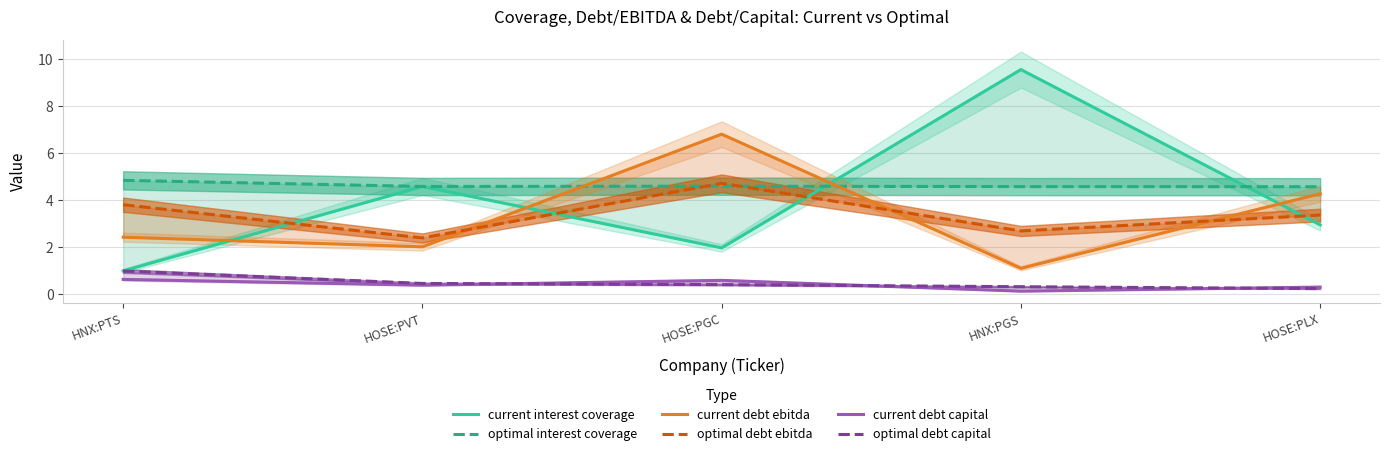

How many lines are shown in the chart?

6